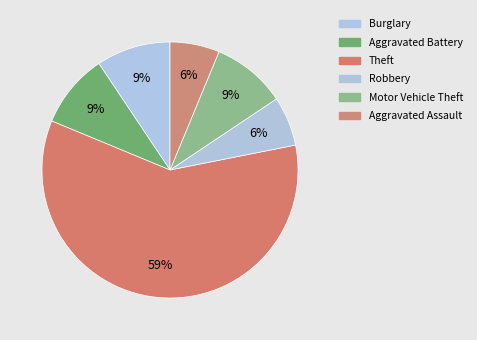

Count the number of slices in the pie.

6